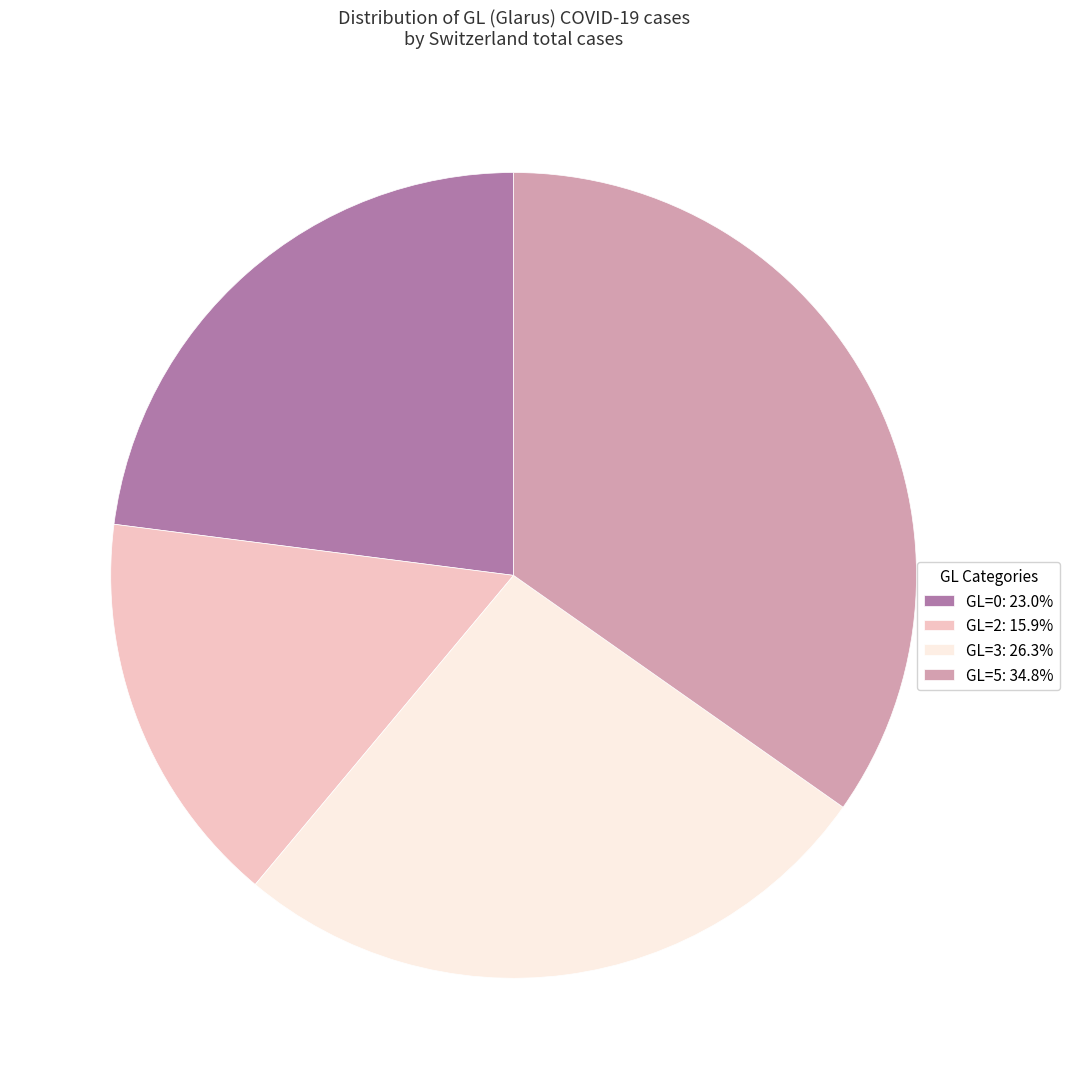

Combined, do GL=0: 23.0% and GL=3: 26.3% account for over 50%?

No